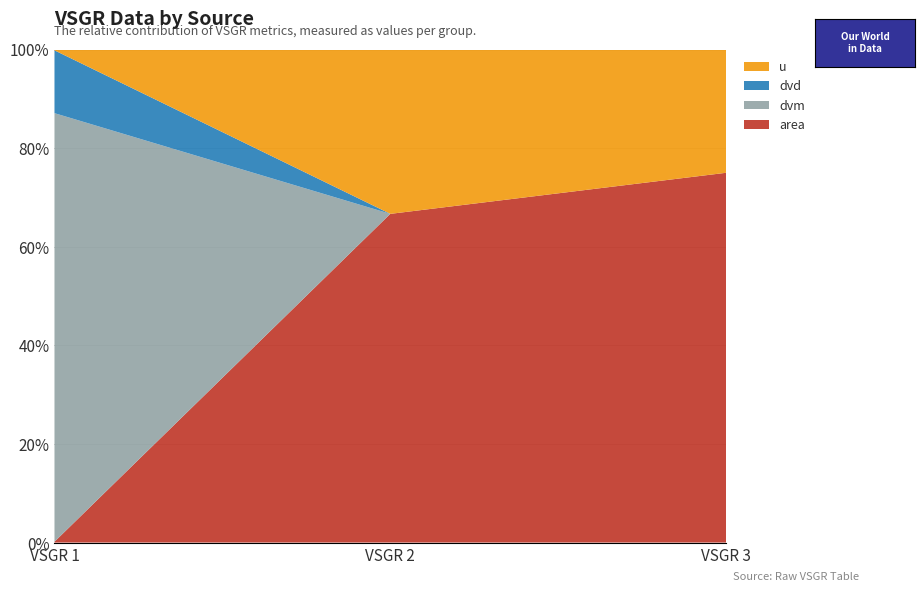

Reading right to left, extract all data points from this chart.

area: 3	2	1
dvm: 0	0	532
dvd: 0	0	78
u: 1	1	1